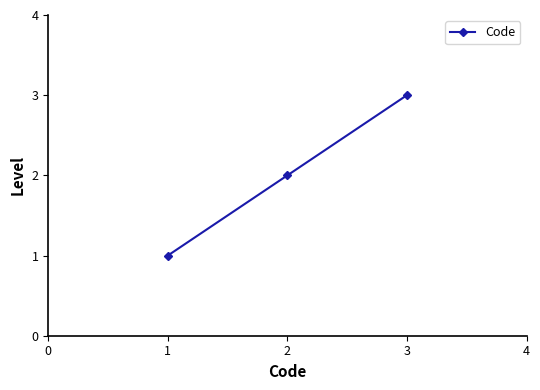

True or false: the data shows 3 at 3.

True